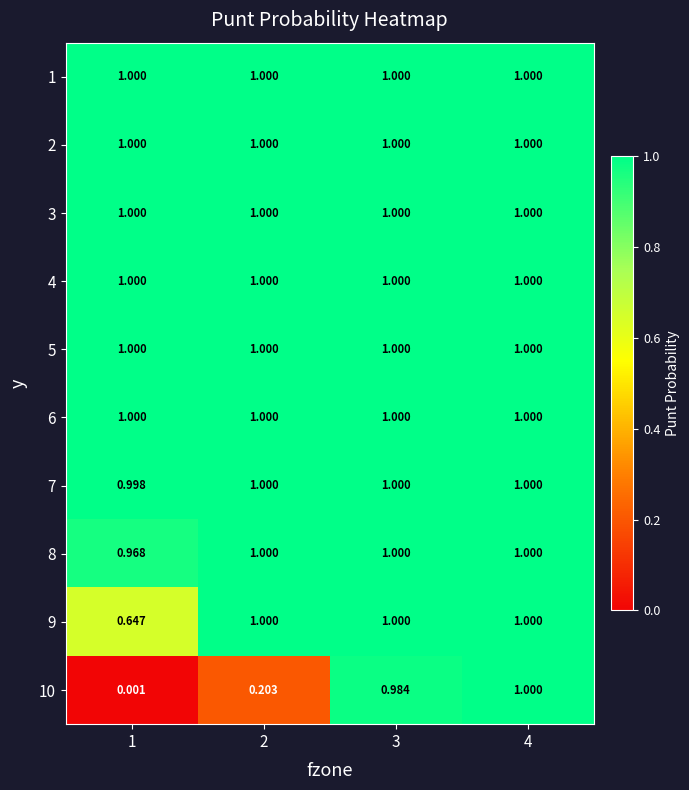

Count the number of categories in the chart.

4